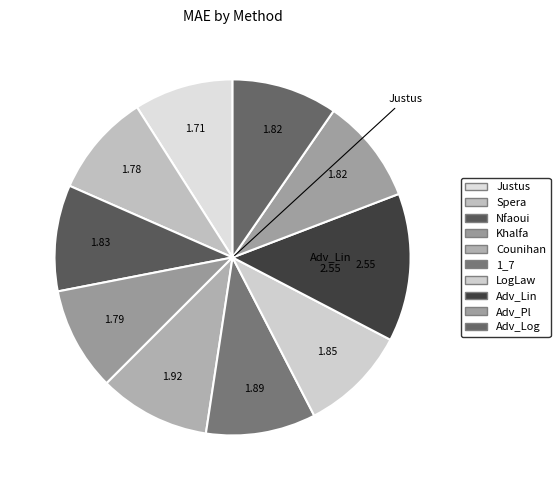

How many slices are in this pie chart?

10